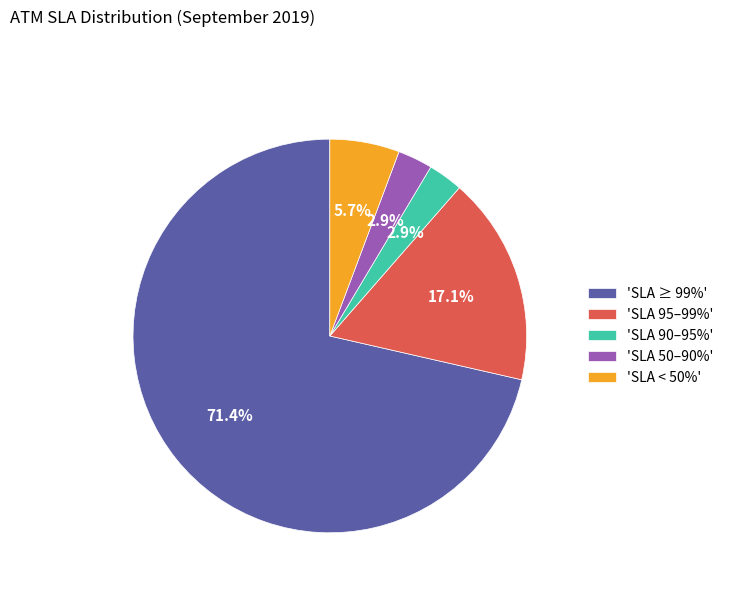

Does any single category account for the majority?

Yes